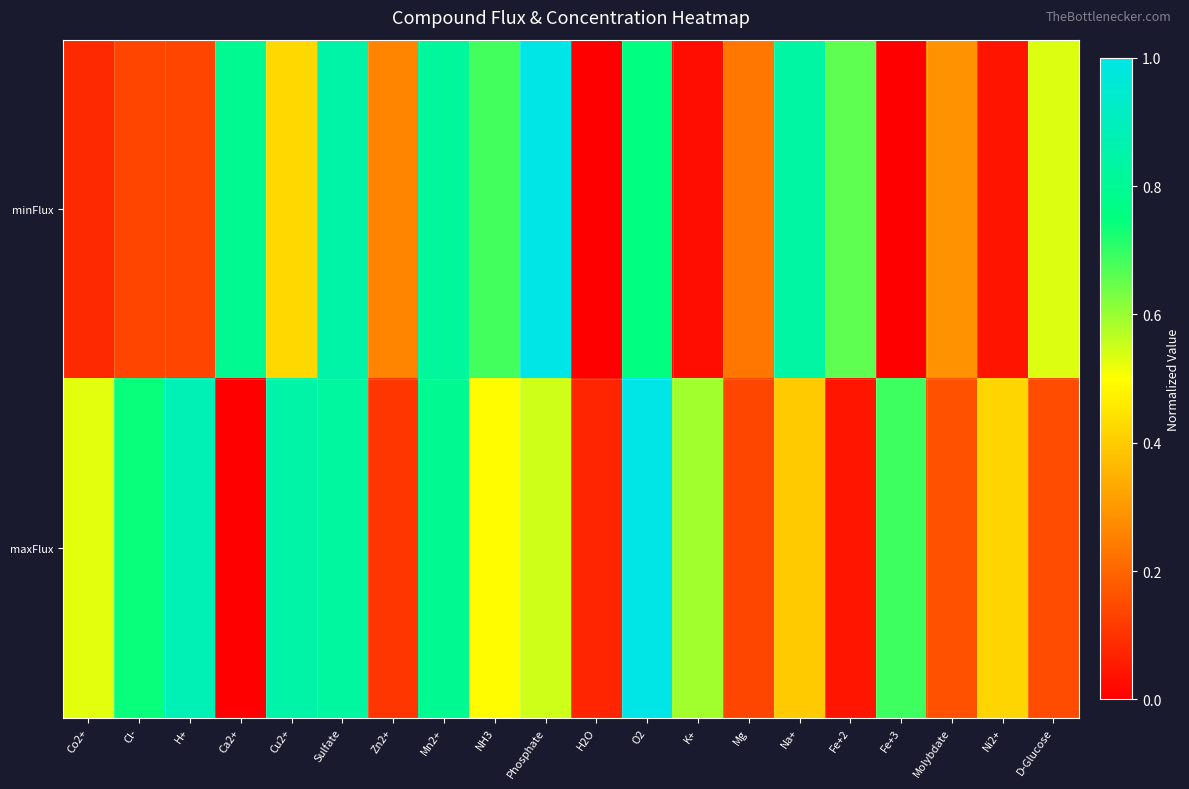

Reading left to right, what are all the values shown in this chart?

minFlux: Co2+=0.1	Cl-=0.1	H+=0.1	Ca2+=0.8	Cu2+=0.4	Sulfate=0.8	Zn2+=0.3	Mn2+=0.8	NH3=0.7	Phosphate=1.0	H2O=0.0	O2=0.8	K+=0.0	Mg=0.2	Na+=0.8	Fe+2=0.7	Fe+3=0.0	Molybdate=0.3	Ni2+=0.0	D-Glucose=0.5
maxFlux: Co2+=0.5	Cl-=0.7	H+=0.9	Ca2+=0.0	Cu2+=0.8	Sulfate=0.8	Zn2+=0.1	Mn2+=0.8	NH3=0.5	Phosphate=0.5	H2O=0.1	O2=1.0	K+=0.6	Mg=0.1	Na+=0.4	Fe+2=0.0	Fe+3=0.7	Molybdate=0.2	Ni2+=0.4	D-Glucose=0.2